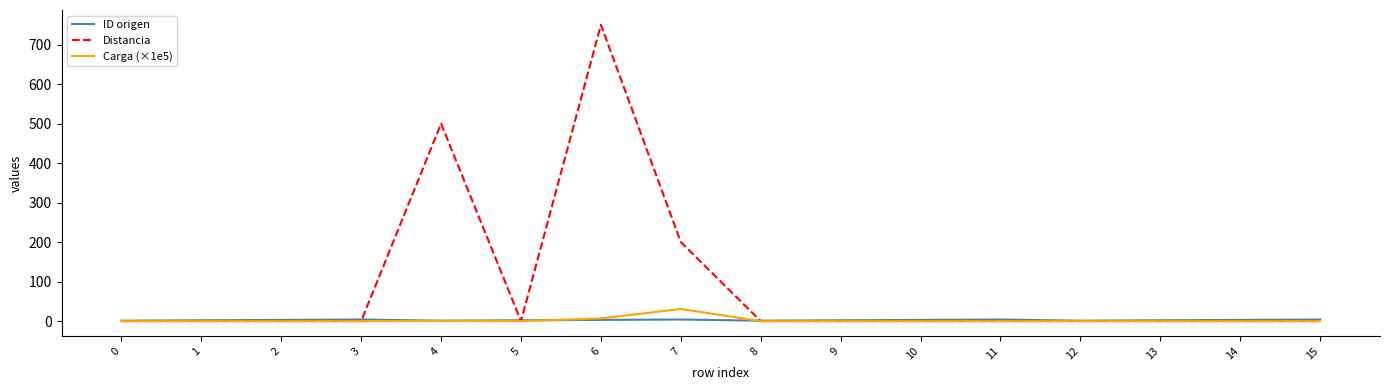

The ID origen series shows 2.0 at 13. True or false?

True